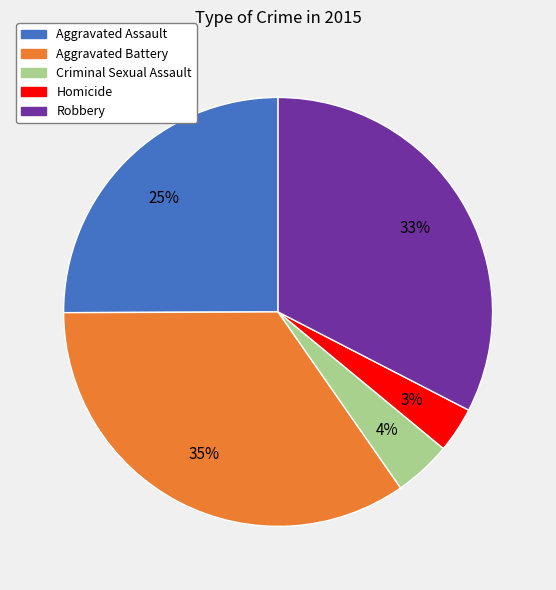

Which category has the smallest portion of the pie?

Homicide